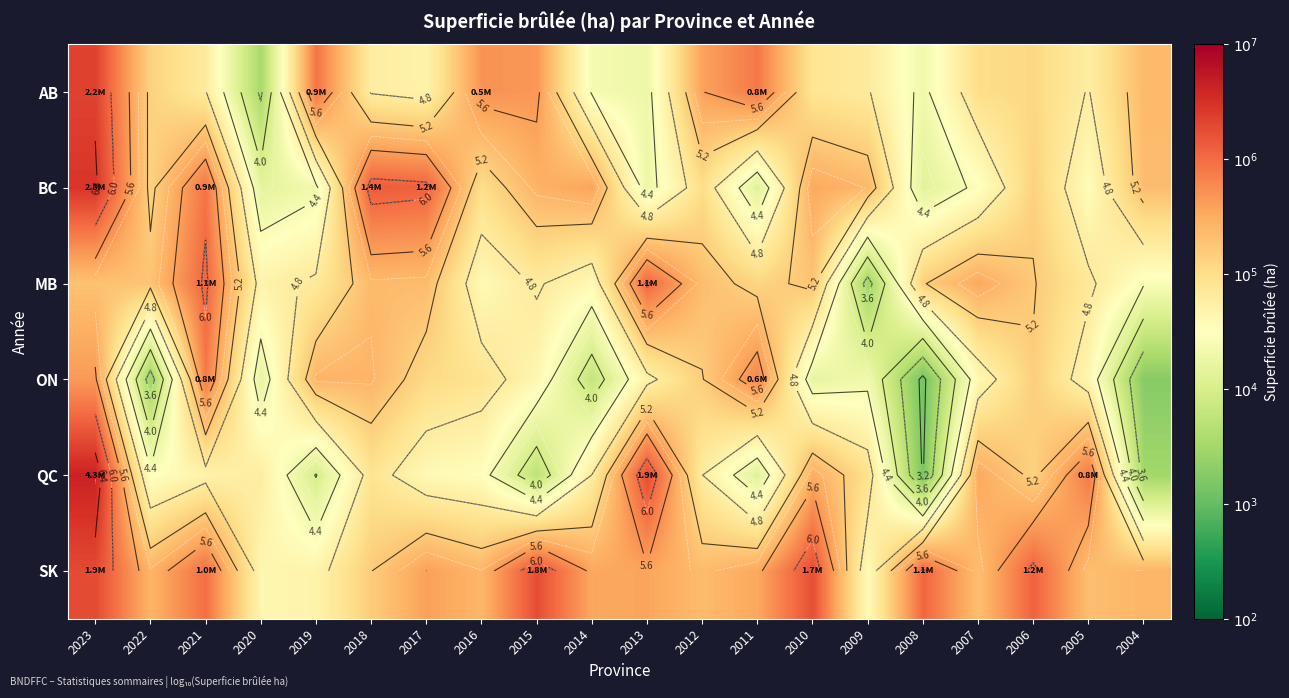

At 2004, list the series in order from largest to smallest.

SK, AB, BC, MB, QC, ON